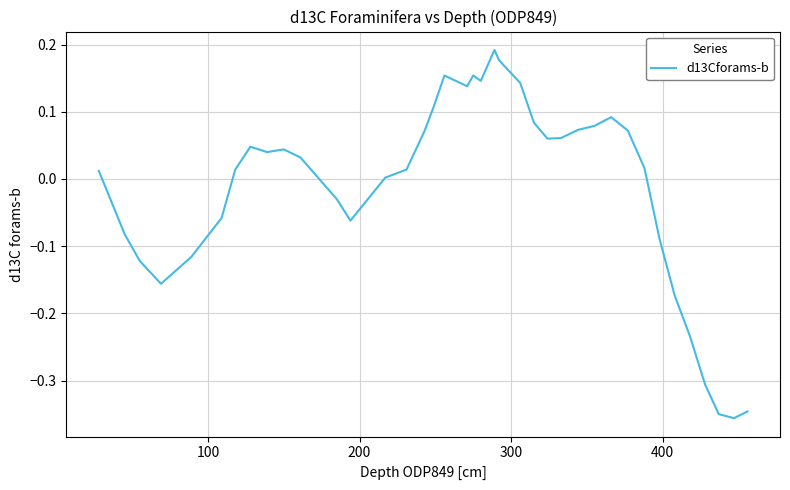

What is the difference between the maximum and minimum values?

0.5